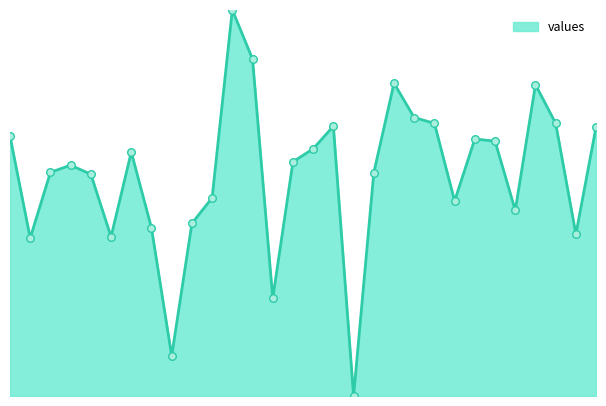

What is the change in value from 10 to 29?

+0.1